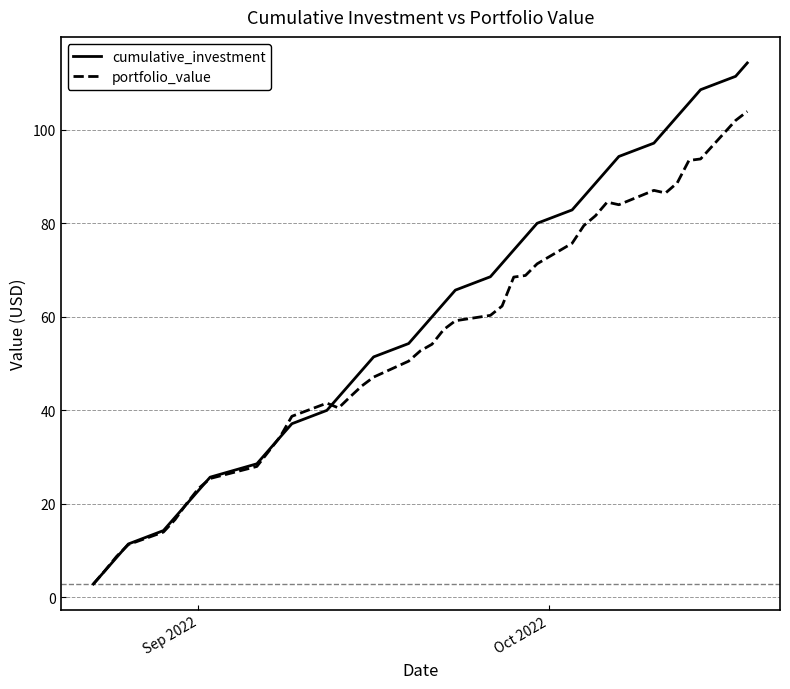

Which series has the largest total across all categories?

cumulative_investment